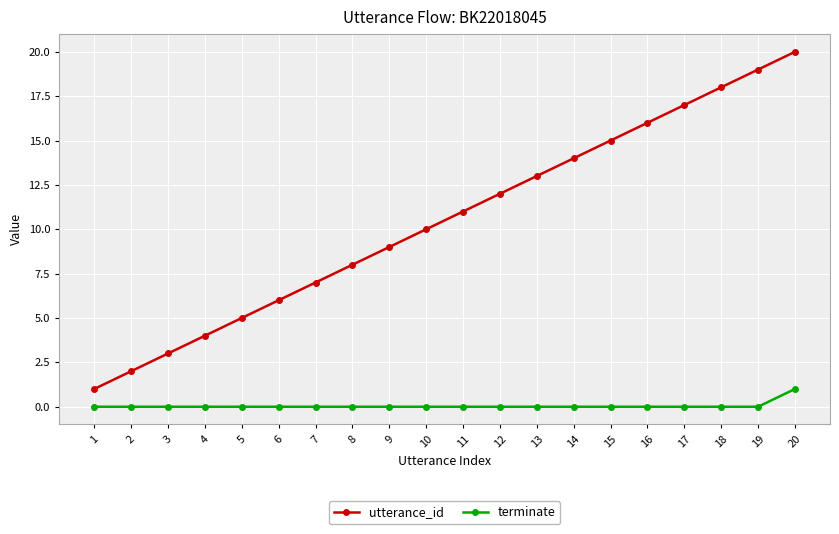

Between 5 and 10, which series saw the biggest shift?

utterance_id